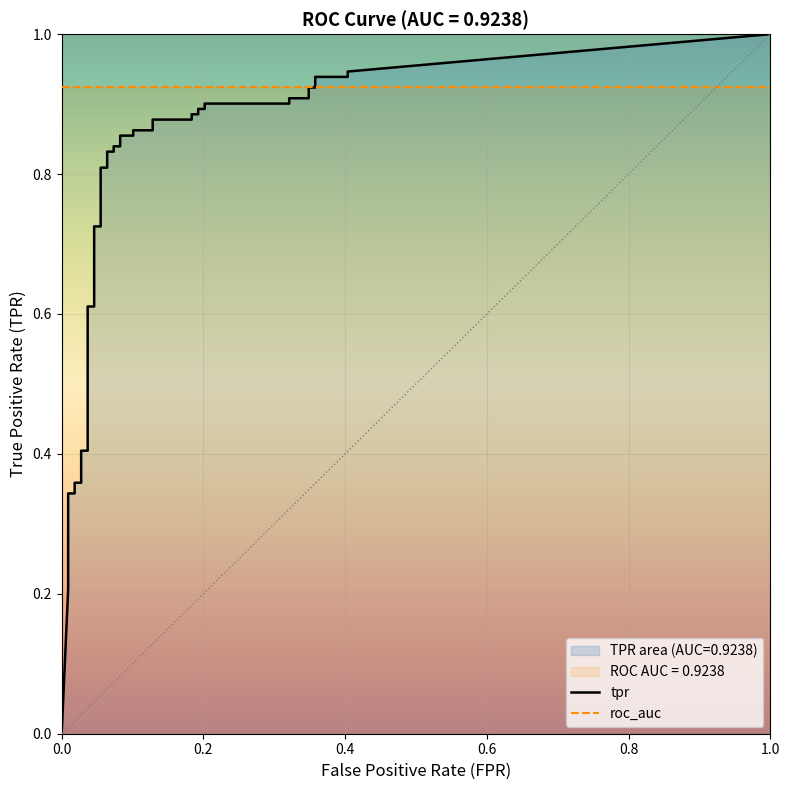

What is the greatest value displayed?

0.9